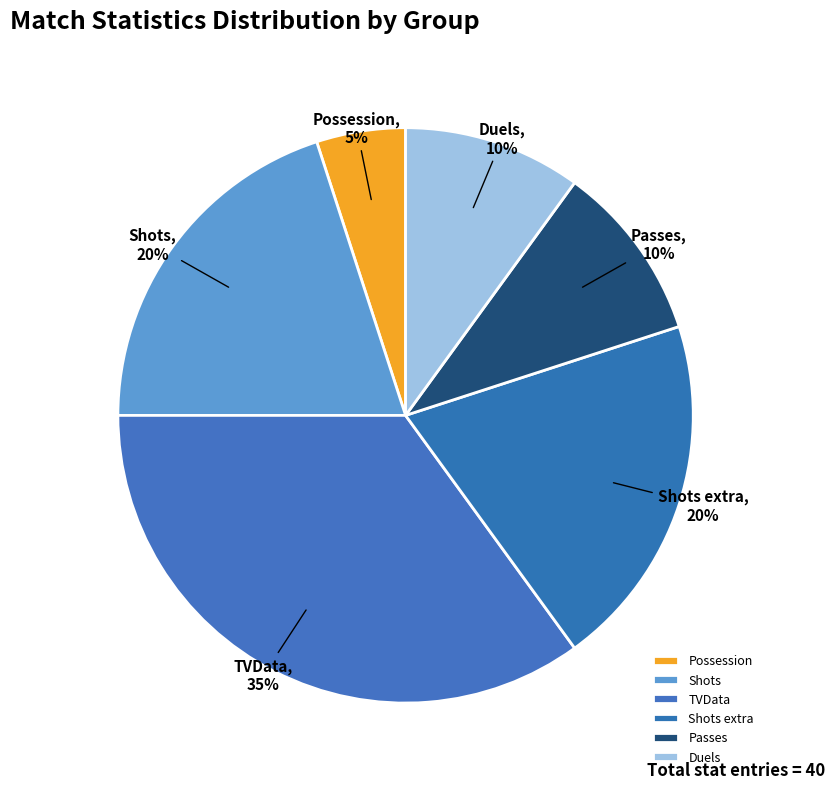

Is Shots the majority of the pie?

No